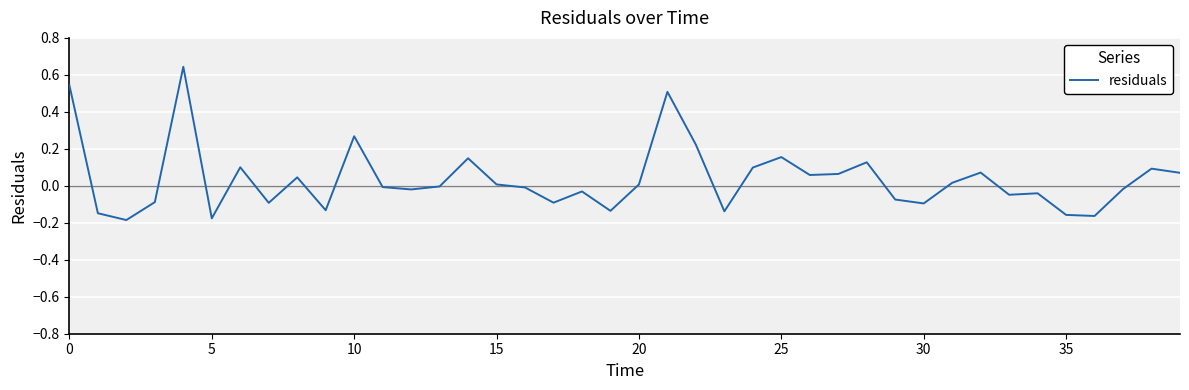

What is the difference between the maximum and minimum values?

0.8